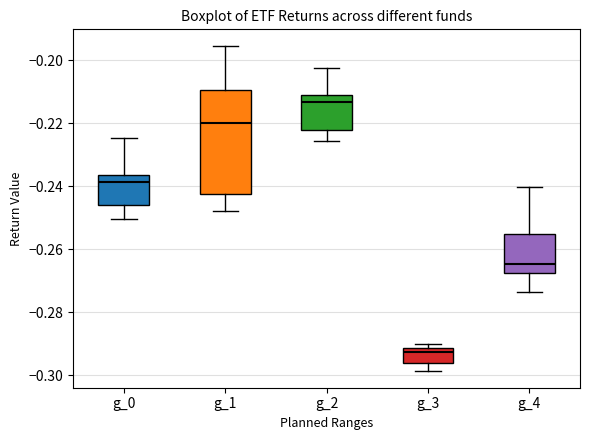

Reading left to right, read every box against the y-axis: the position of its median line, the range the box covers, and the ends of its whiskers. The values are not printed on the chart, so give them approximately, as read against the axis.

g_0: median -0.238, box -0.246 to -0.236, whiskers -0.250 to -0.224
g_1: median -0.220, box -0.242 to -0.210, whiskers -0.248 to -0.196
g_2: median -0.214, box -0.222 to -0.210, whiskers -0.226 to -0.202
g_3: median -0.292 (just below the box's upper edge), box -0.296 to -0.292, whiskers -0.298 to -0.290
g_4: median -0.264, box -0.268 to -0.256, whiskers -0.274 to -0.240